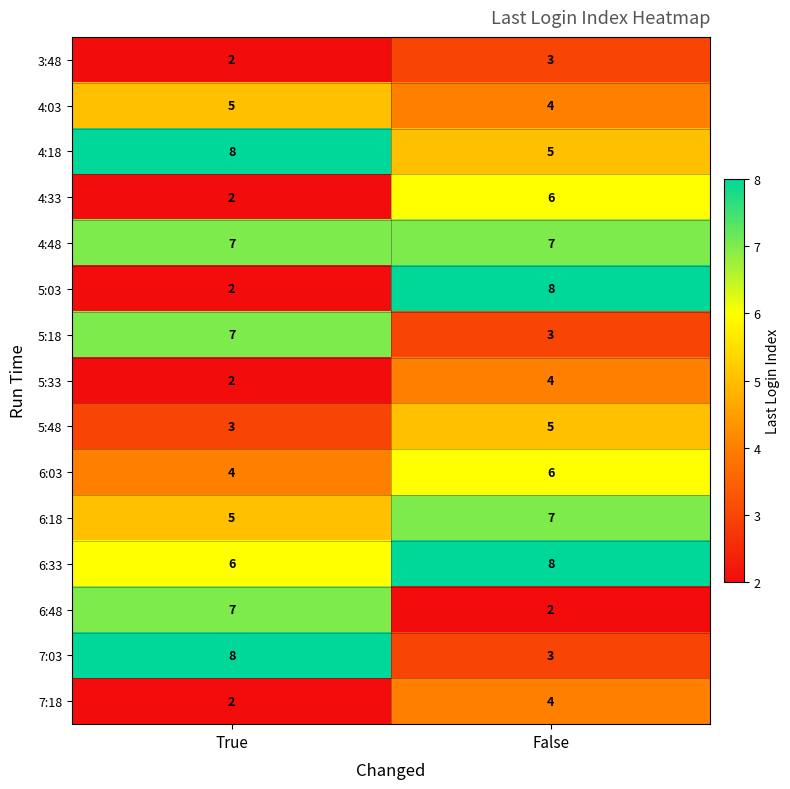

What is the sum of all 6:03 values?

10